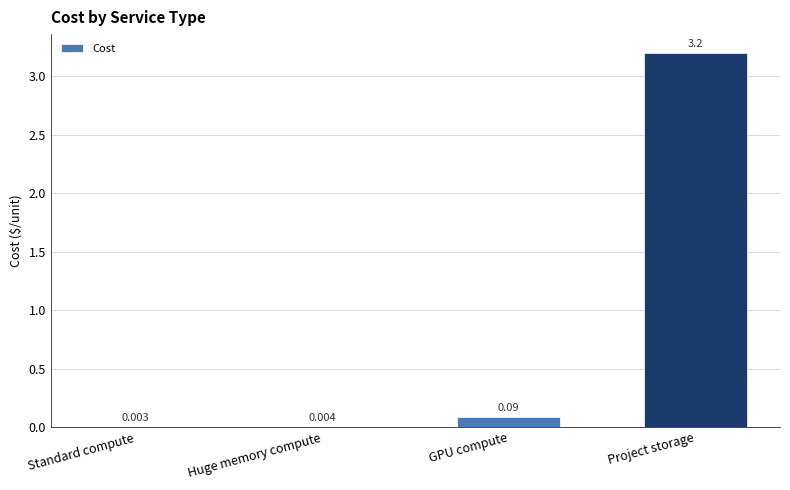

Which category has the highest value across all series?

Project storage